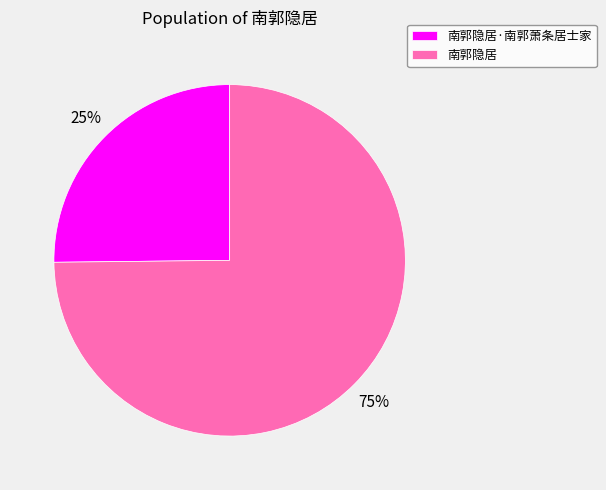

Is 南郭隐居·南郭萧条居士家 the majority of the pie?

No